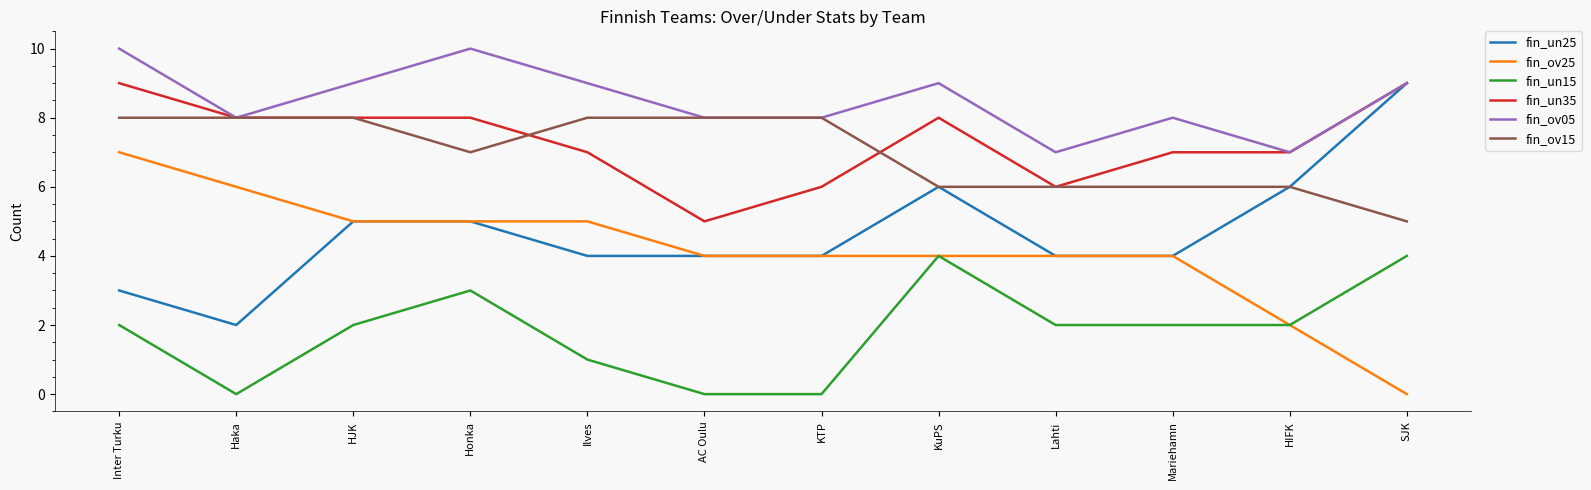

What position from the left is AC Oulu?

6